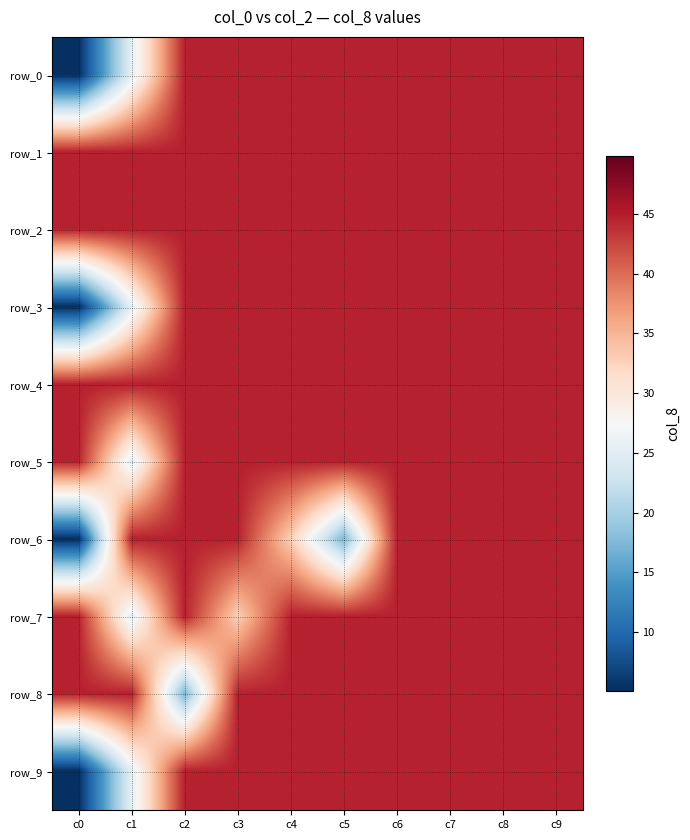

What is the difference between the highest and lowest values at c1?

19.4